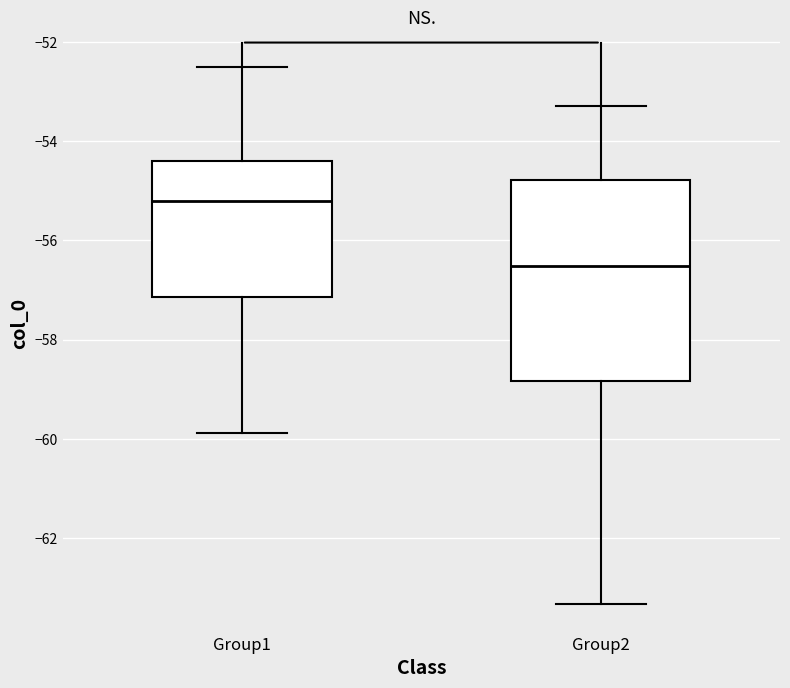

Reading left to right, read every box against the y-axis: the position of its median line, the range the box covers, and the ends of its whiskers. The values are not printed on the chart, so give them approximately, as read against the axis.

Group1: median -55.2, box -57.2 to -54.4, whiskers -59.8 to -52.6
Group2: median -56.6, box -58.8 to -54.8, whiskers -63.4 to -53.2